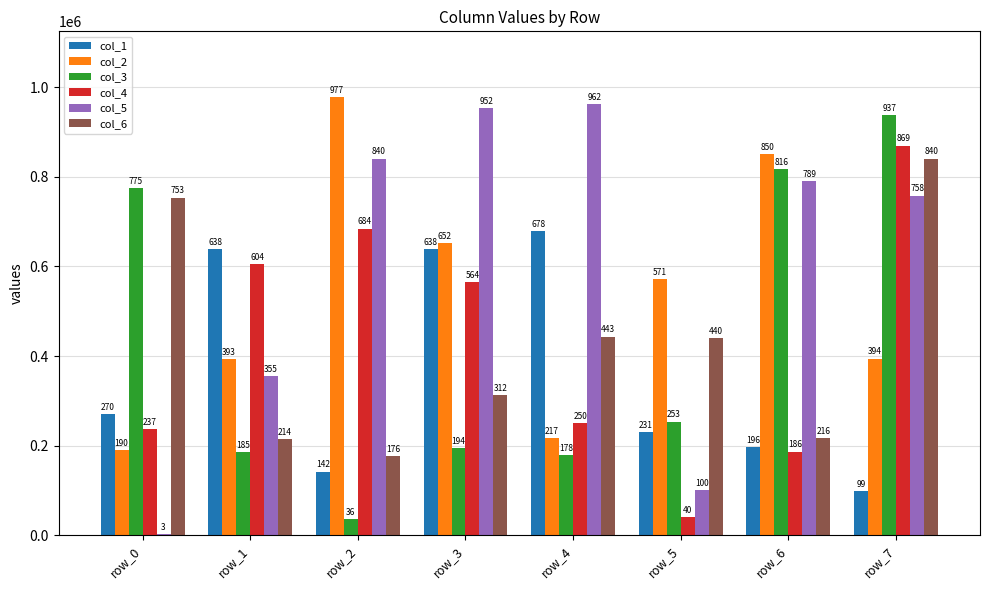

What value does the col_2 series have at row_4, to the nearest 10?

217560